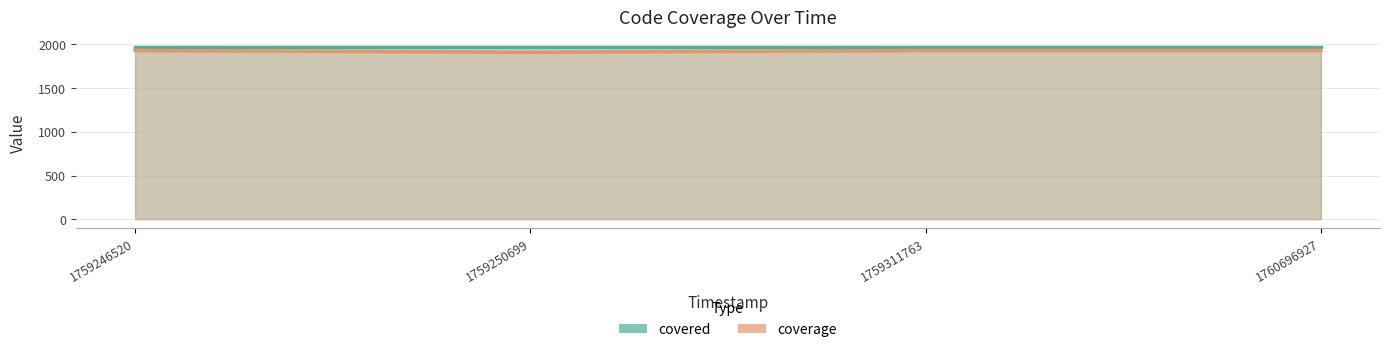

True or false: coverage and covered cross at least once.

False